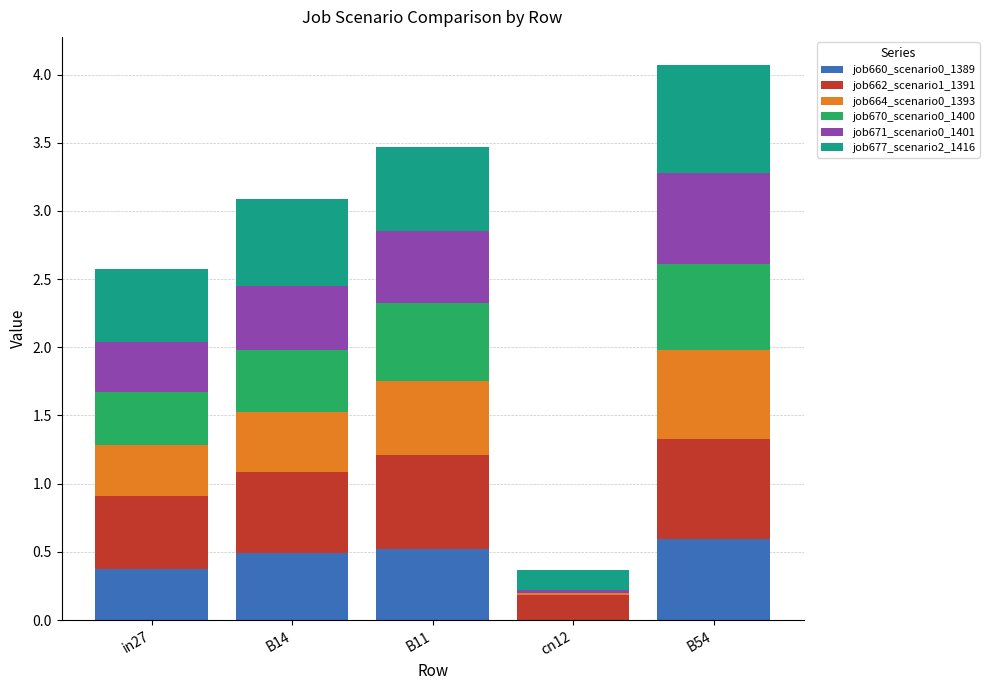

At which category is the sum across all series the highest?

B54